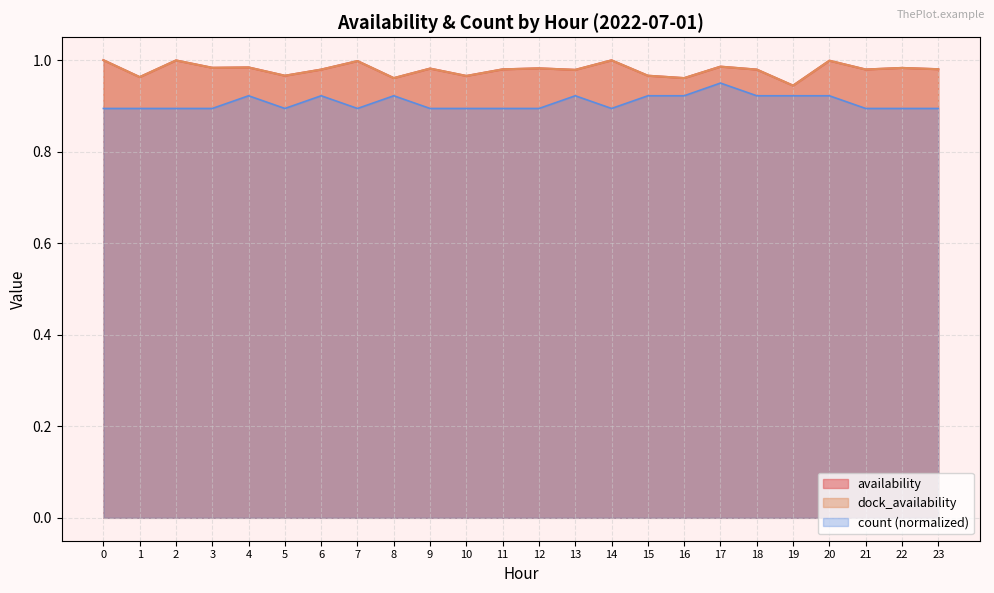

True or false: dock_availability and count intersect in this chart.

False